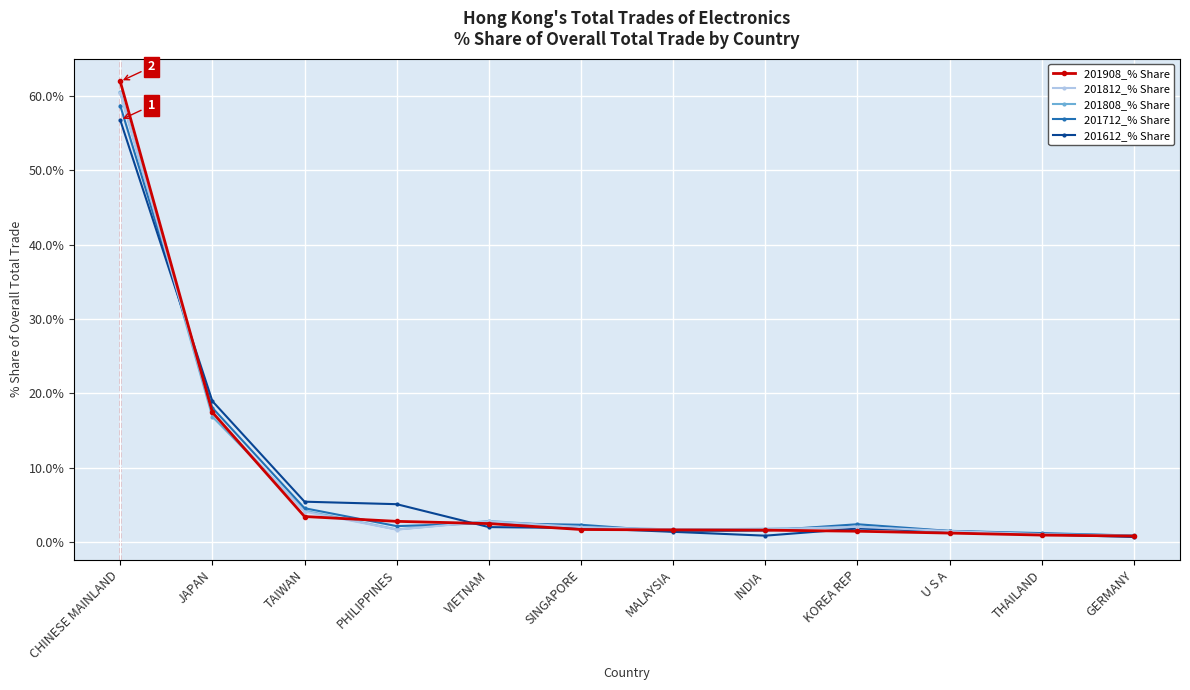

Where is the first local maximum for 201808_% Share?

VIETNAM